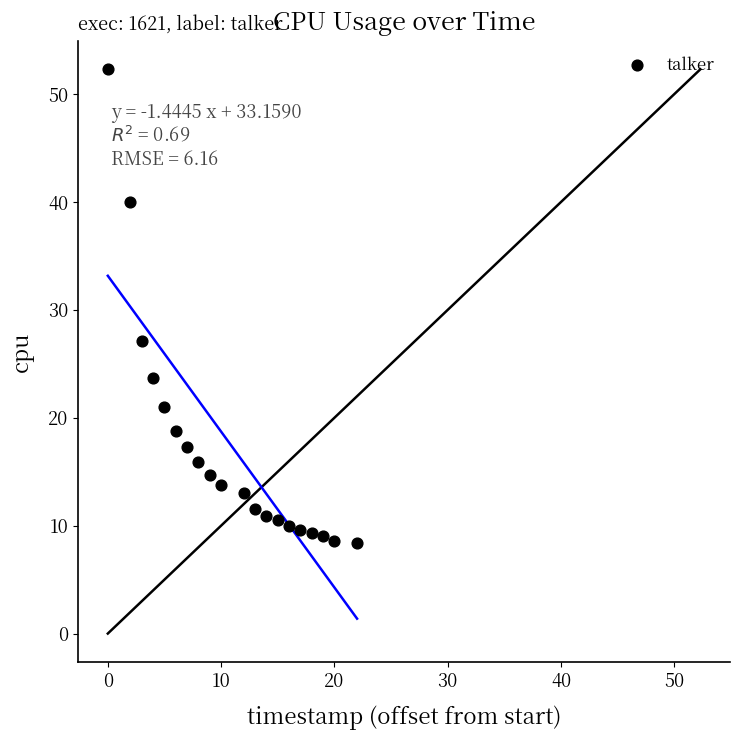

What Y value in the scatter plot is closest to 30?

27.1